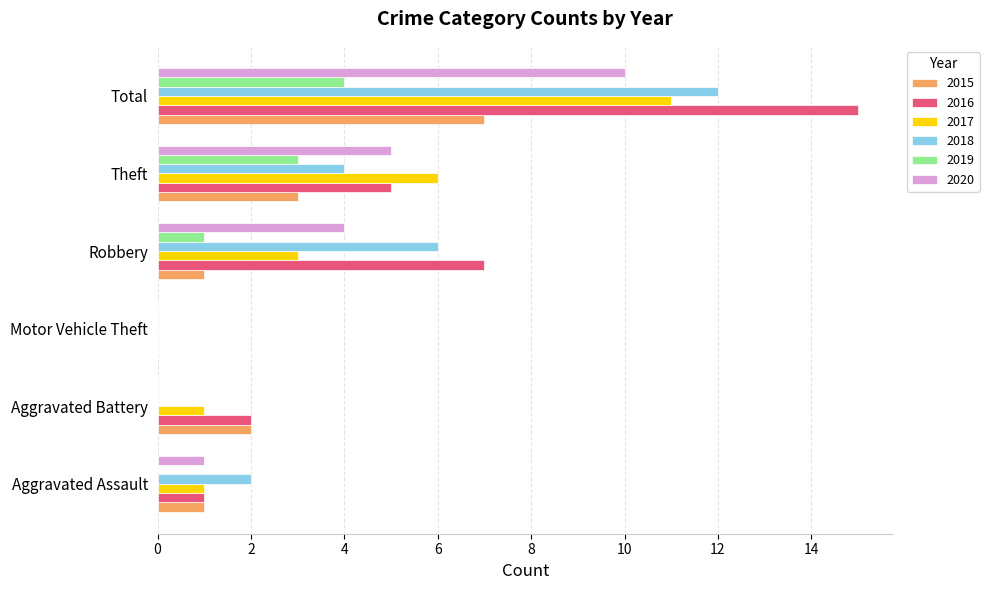

Which label corresponds to the largest value in the chart?

Total